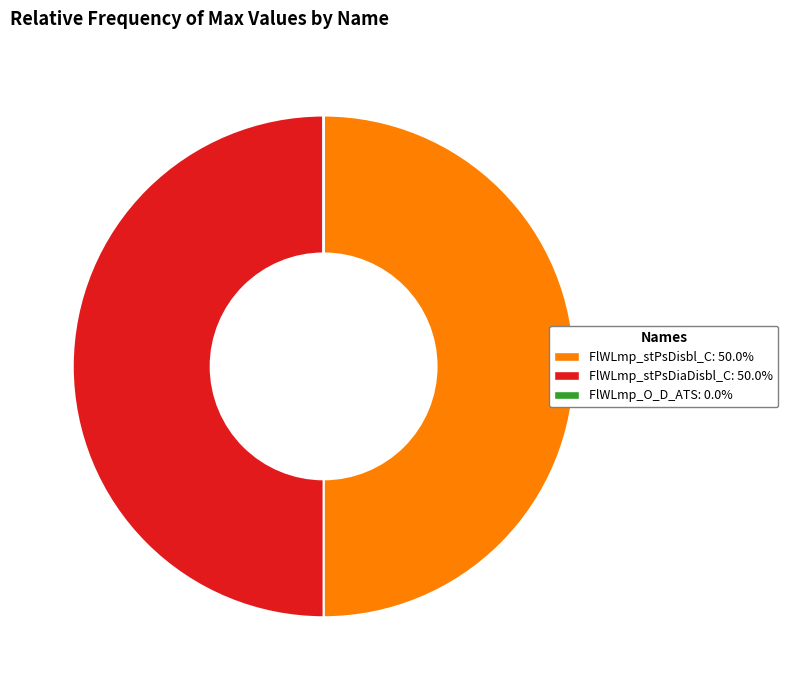

Do FlWLmp_stPsDiaDisbl_C and FlWLmp_stPsDisbl_C together represent more than half of the pie?

Yes